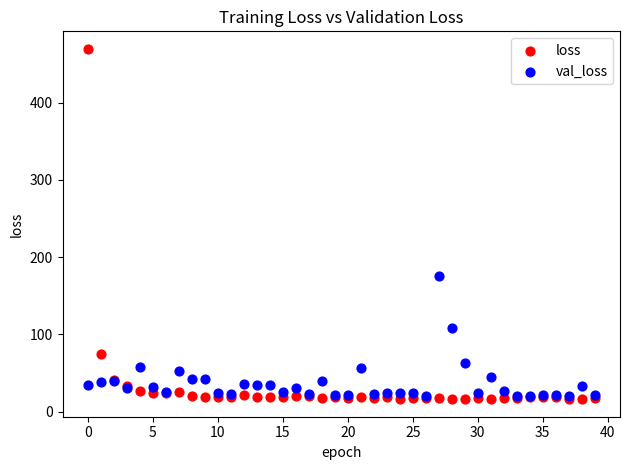

What are all the series names shown in the legend?

loss, val_loss